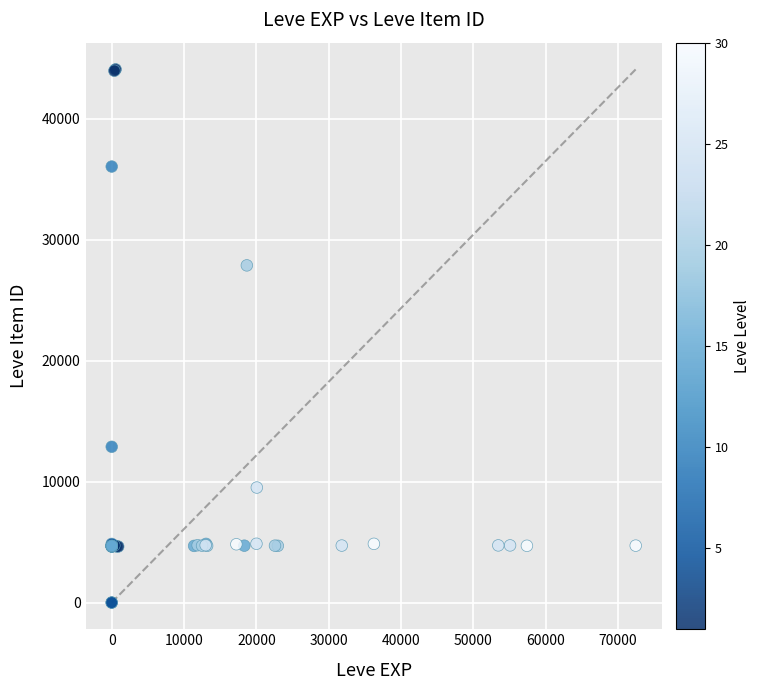

What Y value in the scatter plot is closest to 22048?

27884